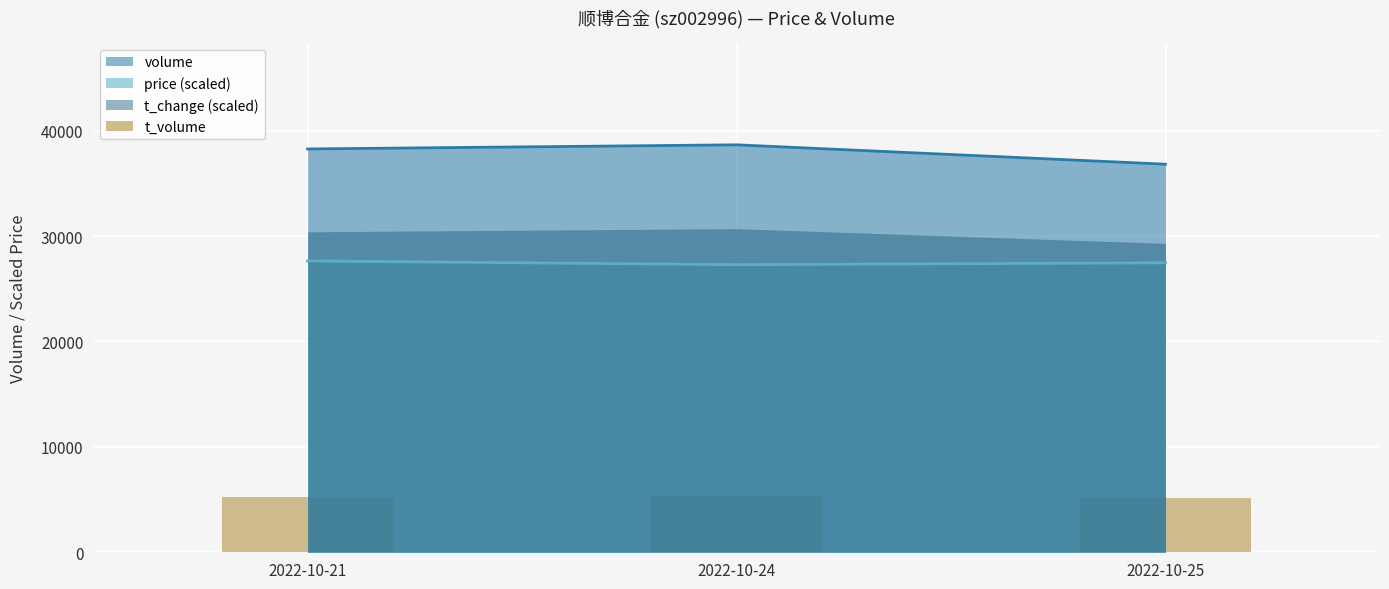

Is it true that the value at 2022-10-24 is 5336?

True